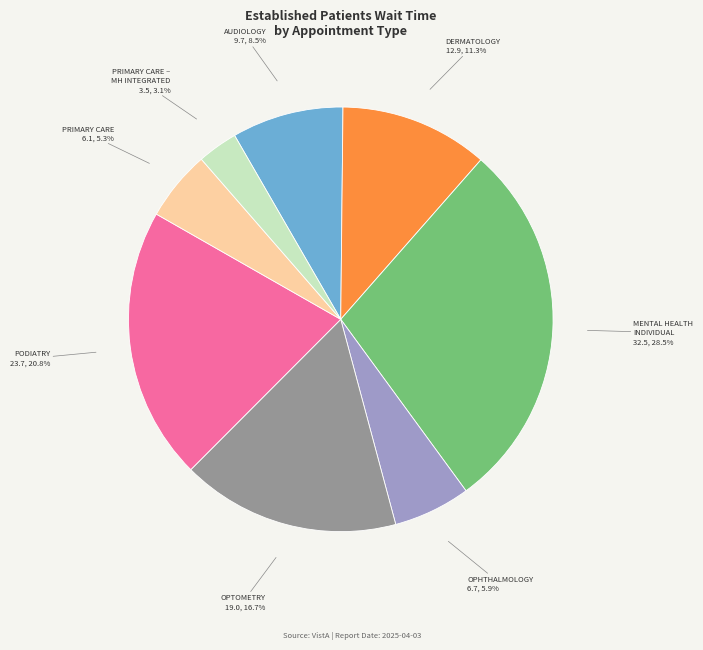

Does any single category account for the majority?

No